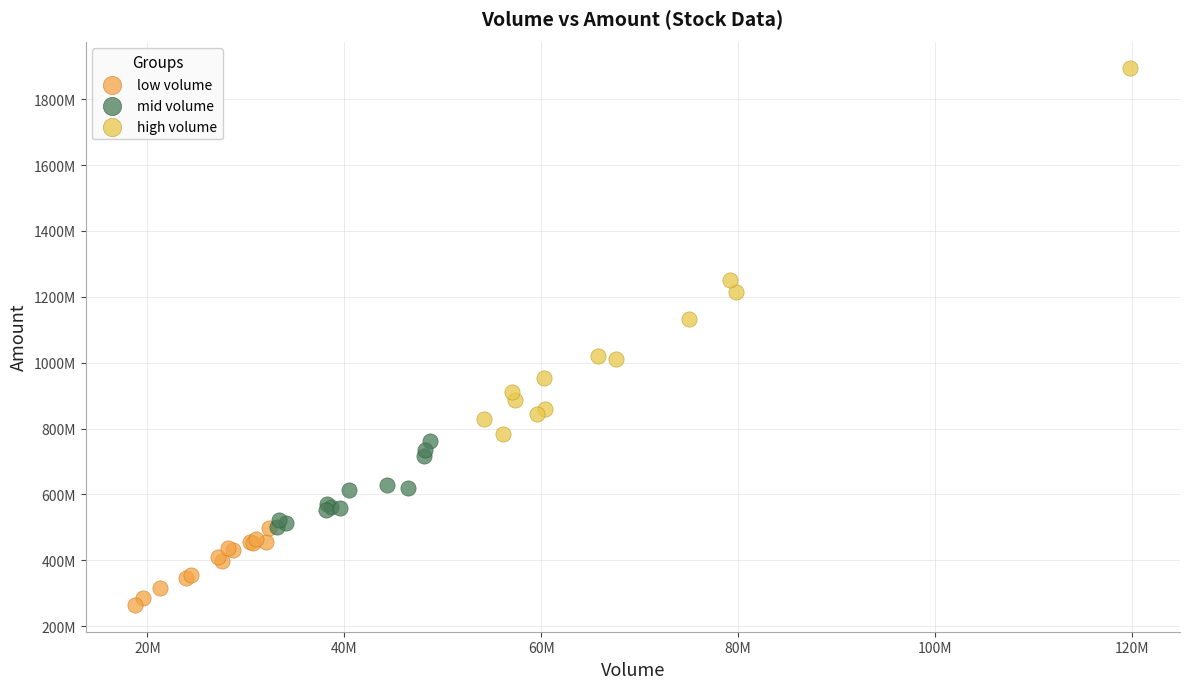

Which series reaches the maximum Y coordinate?

high volume